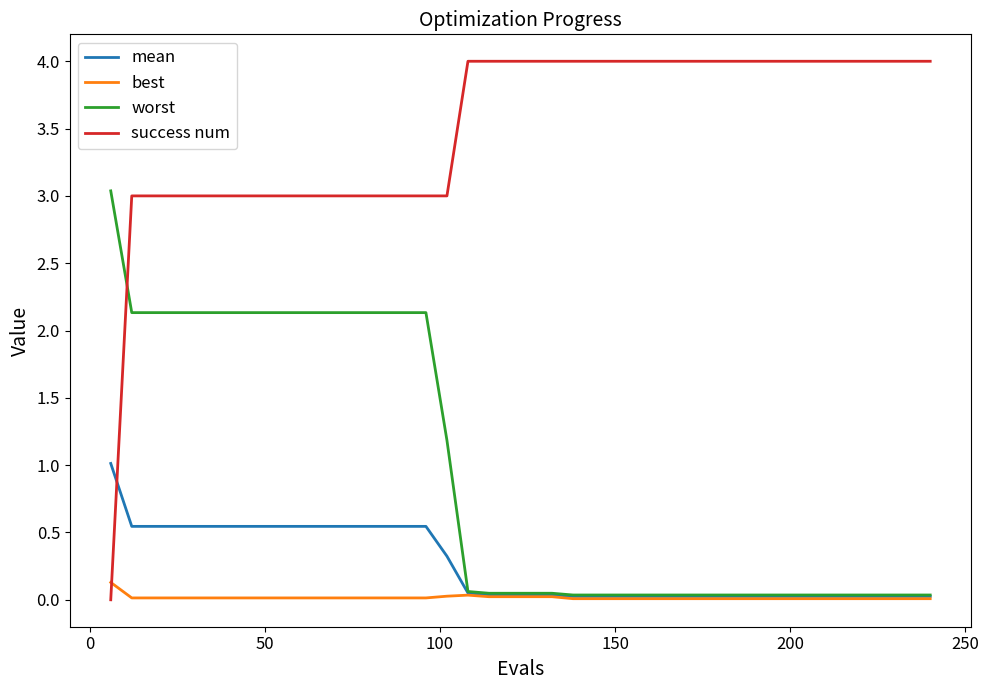

Which series has the largest range (max minus min)?

success num